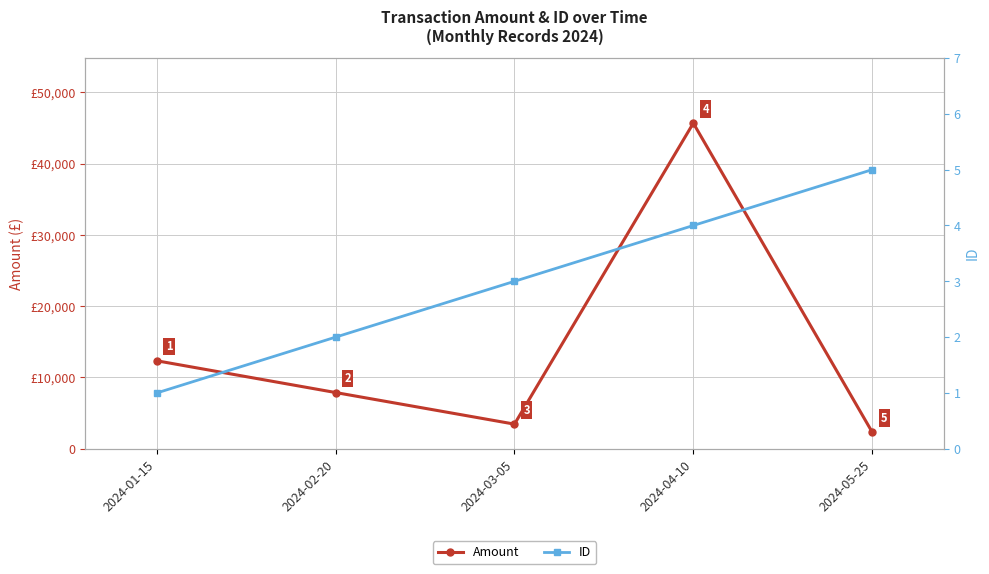

Which series has the largest total across all categories?

Amount